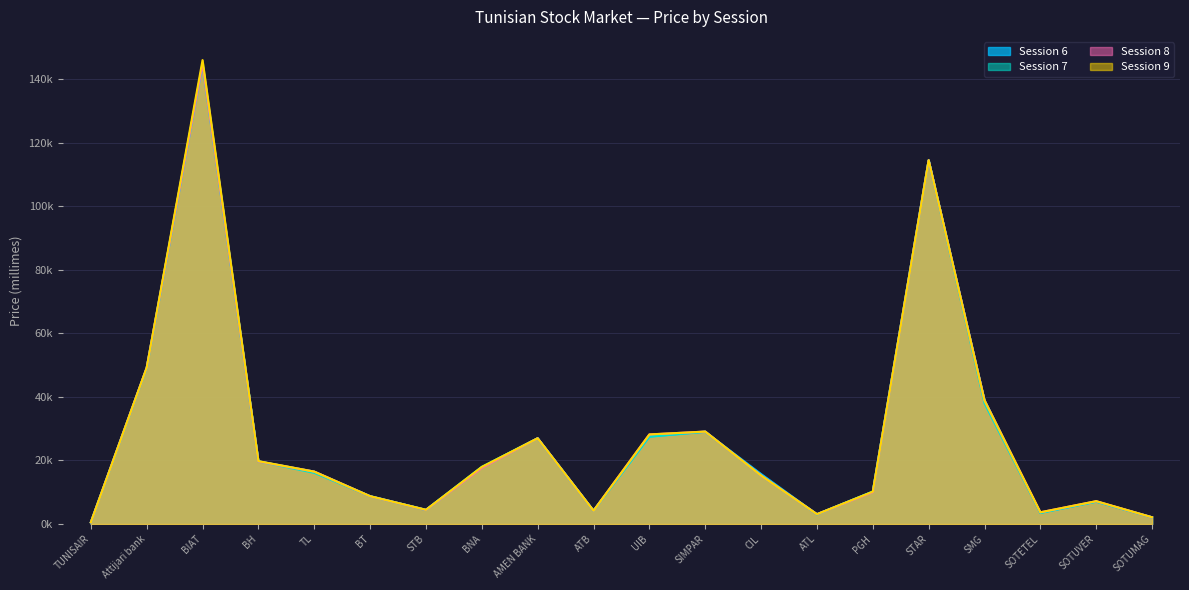

How many lines are shown in the chart?

4